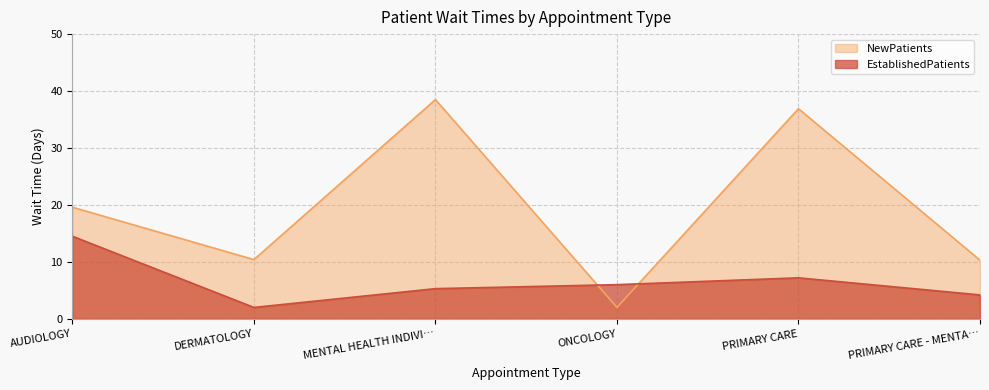

Which series has the largest total across all categories?

NewPatients